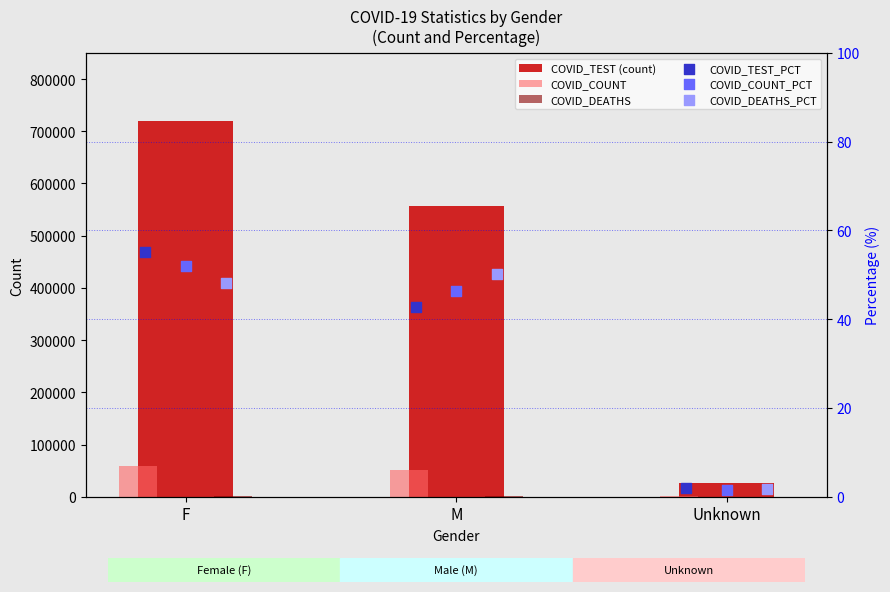

Which series contains the lowest Y value?

COVID_COUNT_PCT